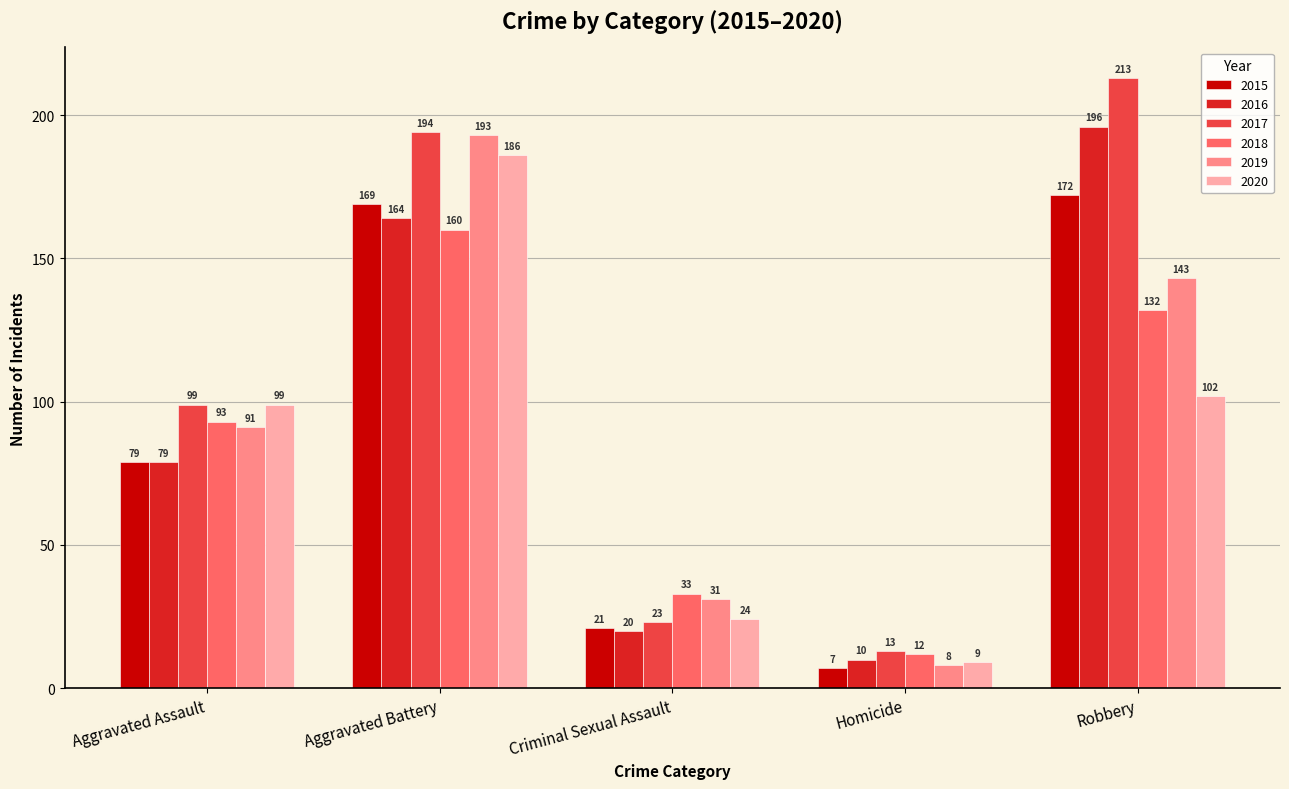

Reading left to right, what are all the values shown in this chart?

2015: Aggravated Assault=79	Aggravated Battery=169	Criminal Sexual Assault=21	Homicide=7	Robbery=172
2016: Aggravated Assault=79	Aggravated Battery=164	Criminal Sexual Assault=20	Homicide=10	Robbery=196
2017: Aggravated Assault=99	Aggravated Battery=194	Criminal Sexual Assault=23	Homicide=13	Robbery=213
2018: Aggravated Assault=93	Aggravated Battery=160	Criminal Sexual Assault=33	Homicide=12	Robbery=132
2019: Aggravated Assault=91	Aggravated Battery=193	Criminal Sexual Assault=31	Homicide=8	Robbery=143
2020: Aggravated Assault=99	Aggravated Battery=186	Criminal Sexual Assault=24	Homicide=9	Robbery=102